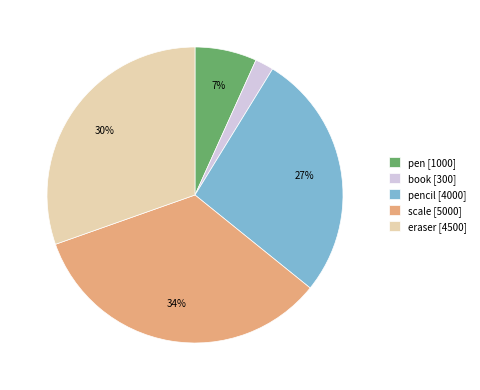

True or false: eraser [4500] accounts for 37% of the total.

False